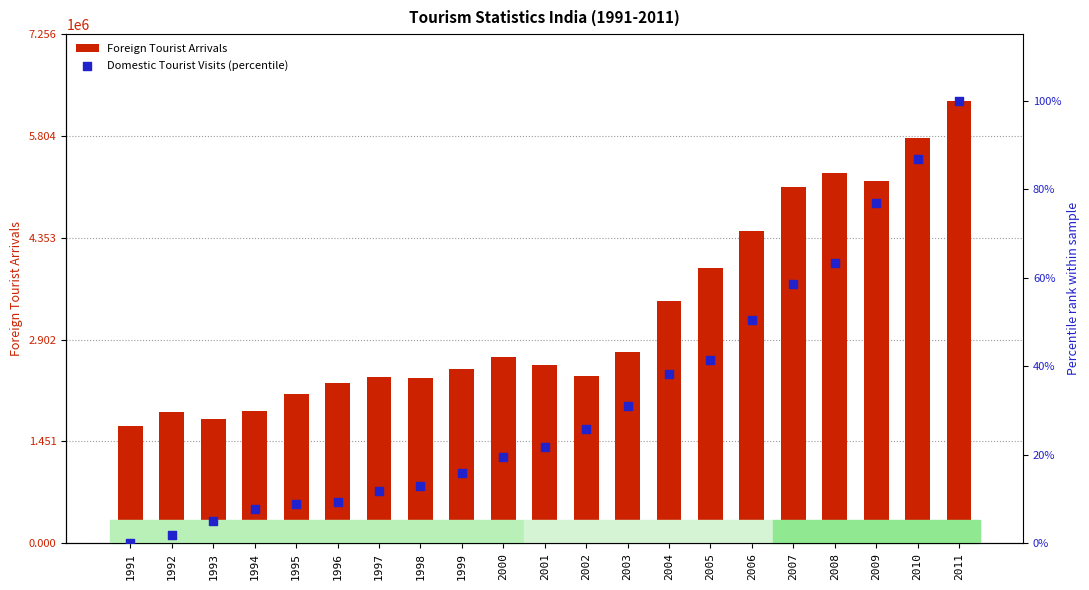

Is the value of Foreign Tourist Arrivals at 2008 greater than the value of Domestic Tourist Visits (percentile) at 2006?

Yes